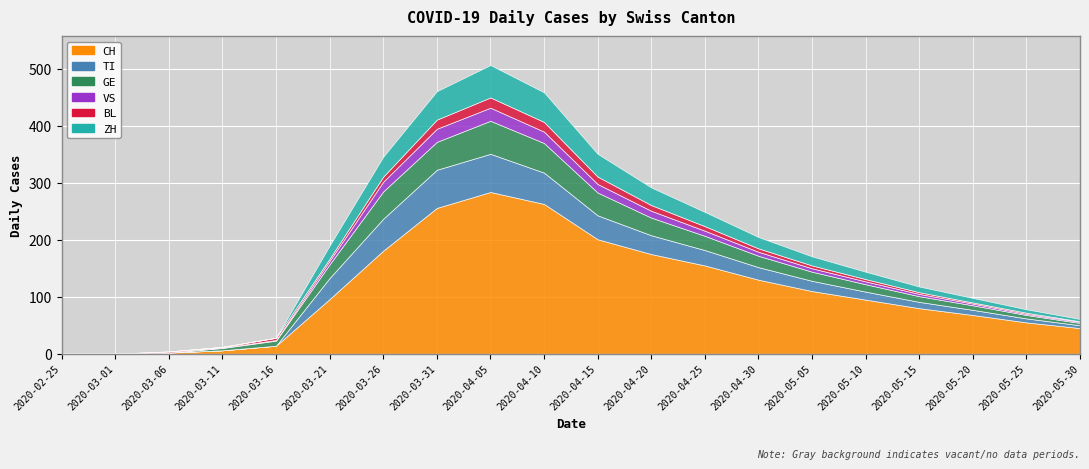

Read the TI value at 2020-05-10, to the nearest 10.

10